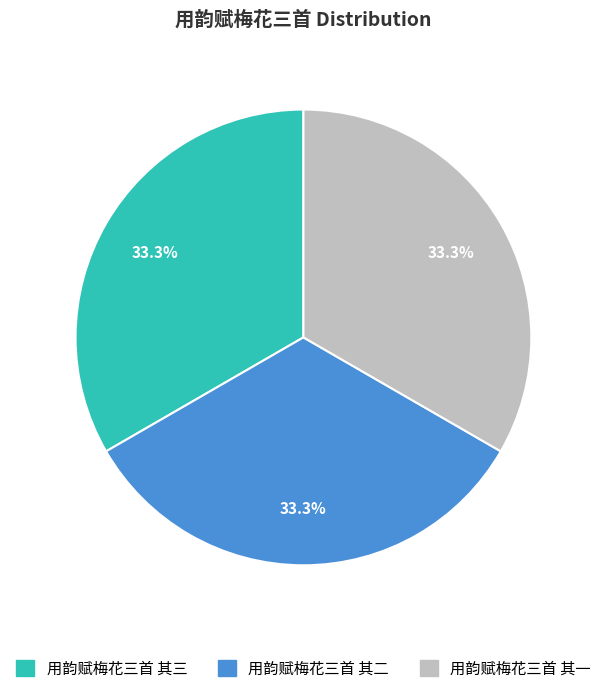

The 用韵赋梅花三首 其二 slice represents 33% of the pie. True or false?

True